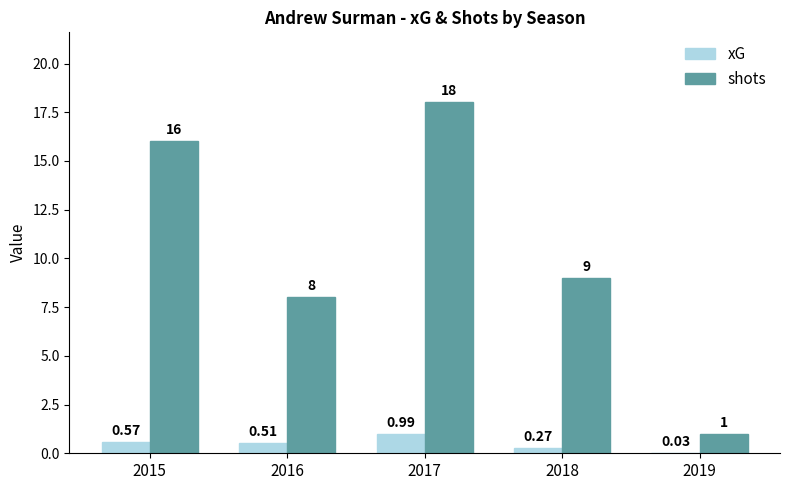

How many groups of bars are there?

5